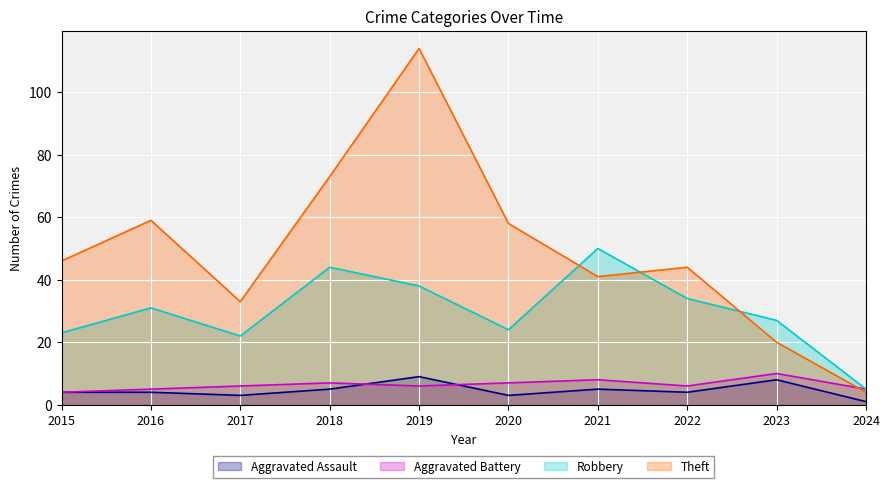

Reading left to right, list all the values displayed in this chart.

Aggravated Assault: 4	4	3	5	9	3	5	4	8	1
Aggravated Battery: 4	5	6	7	6	7	8	6	10	5
Robbery: 23	31	22	44	38	24	50	34	27	5
Theft: 46	59	33	73	114	58	41	44	20	4